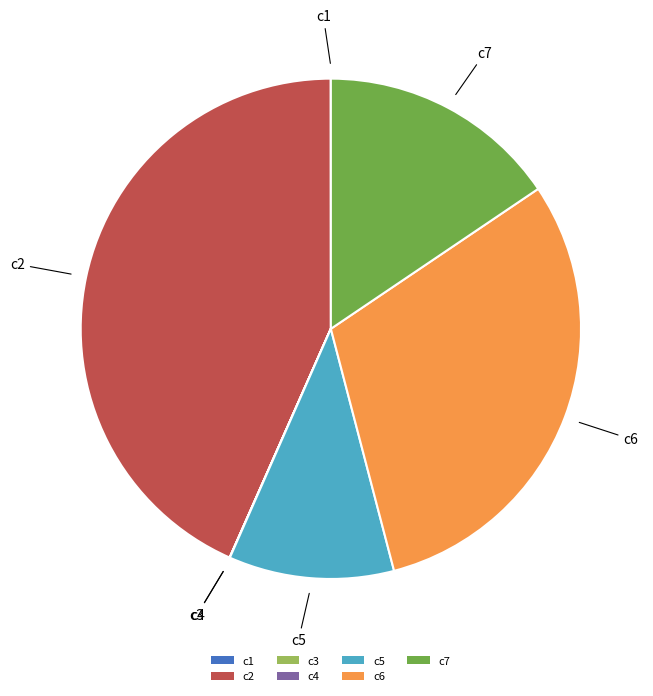

Combined, do c5 and c7 account for over 50%?

No